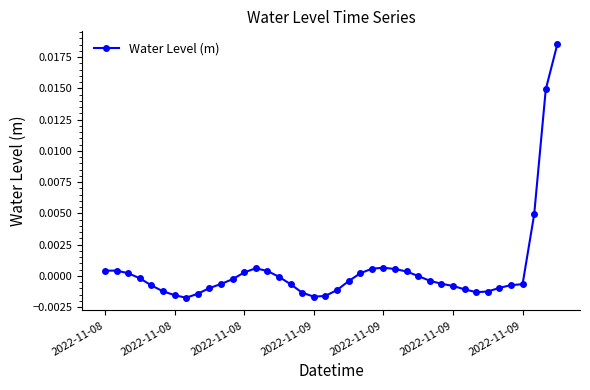

True or false: there are more than 2 points higher than both neighbors.

True